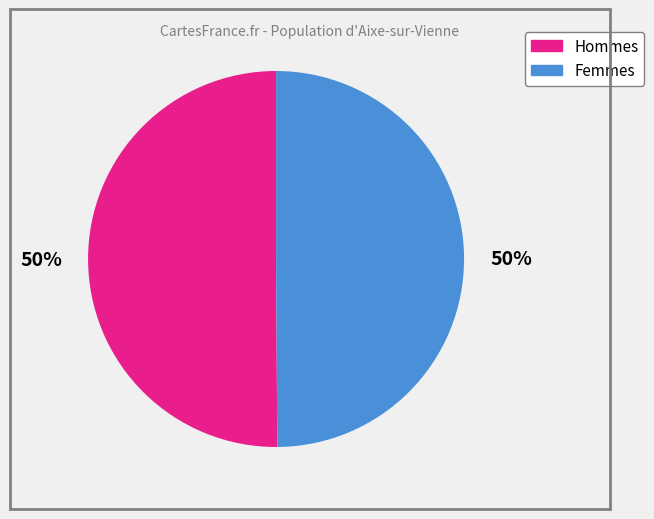

To the nearest percent, what percentage of the pie is Hommes?

50%